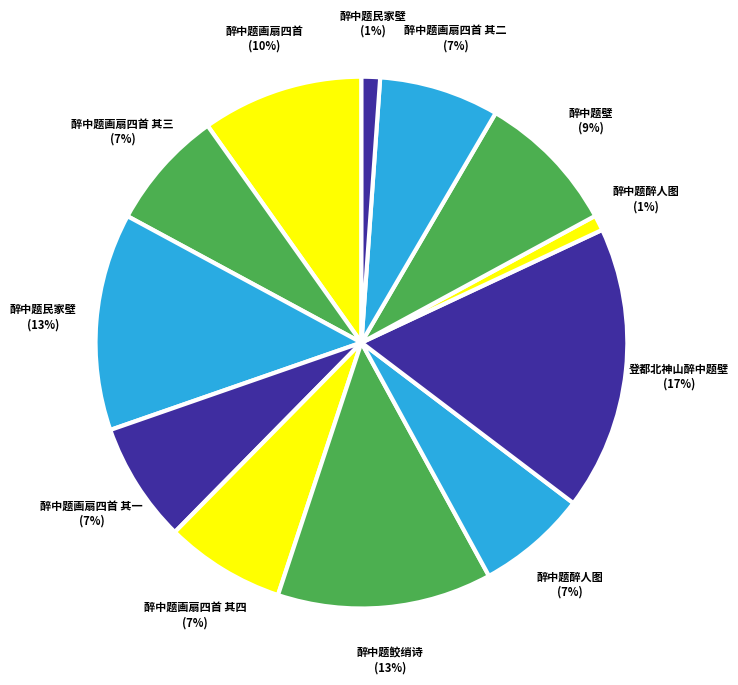

How many segments does this pie chart have?

12